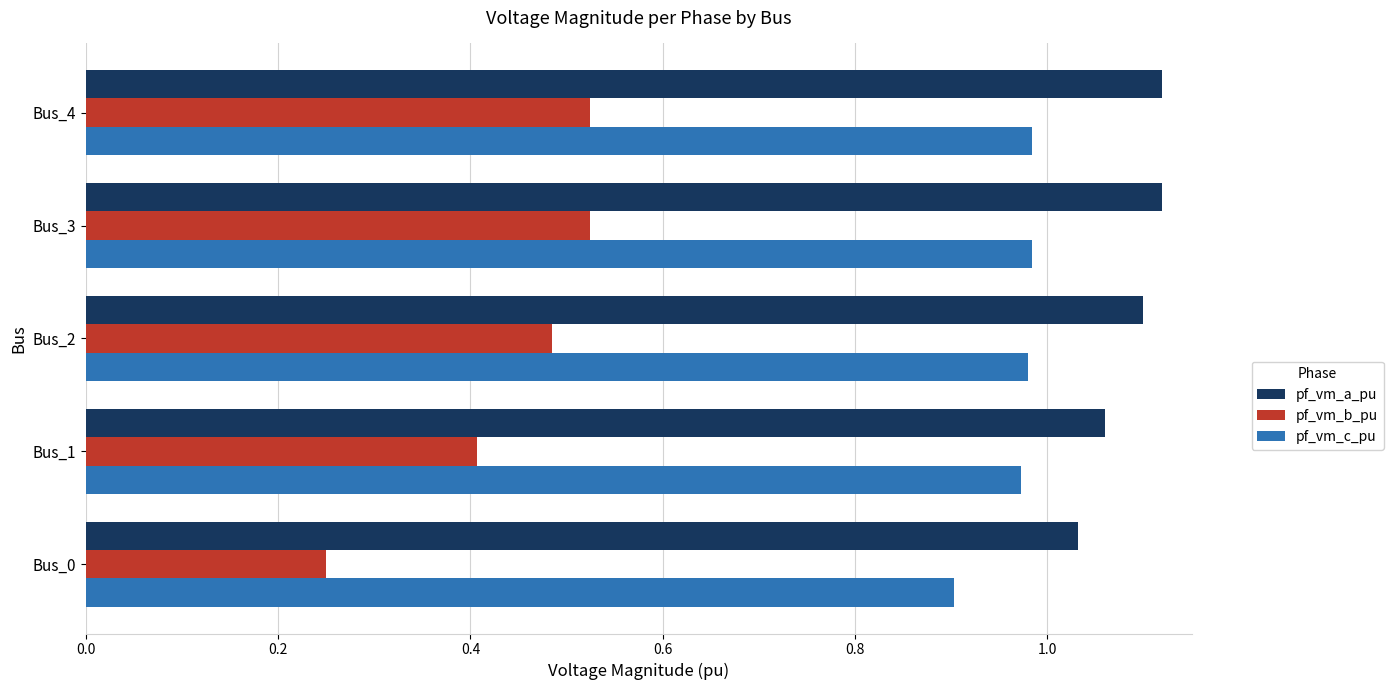

Which series has the widest spread of values?

pf_vm_b_pu